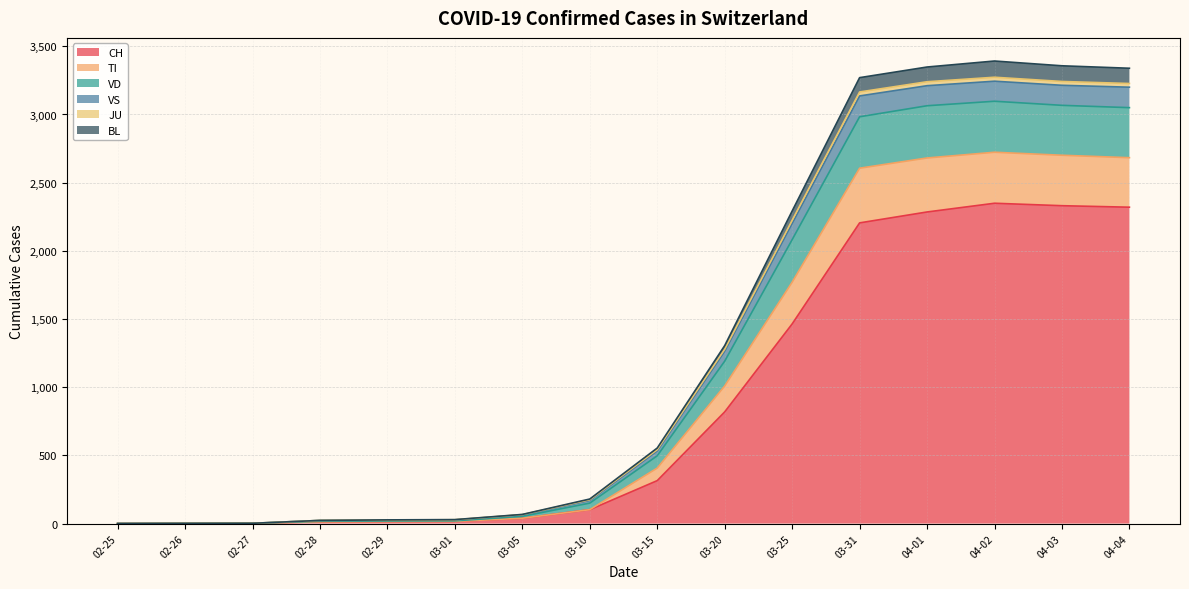

At how many categories does at least one series exceed 2463?

5